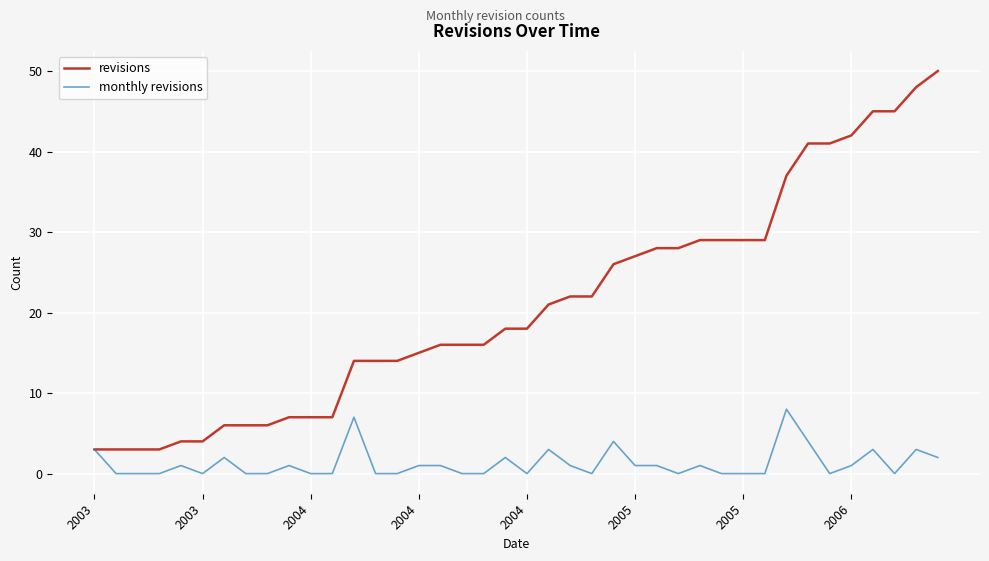

Which series has the largest range (max minus min)?

revisions